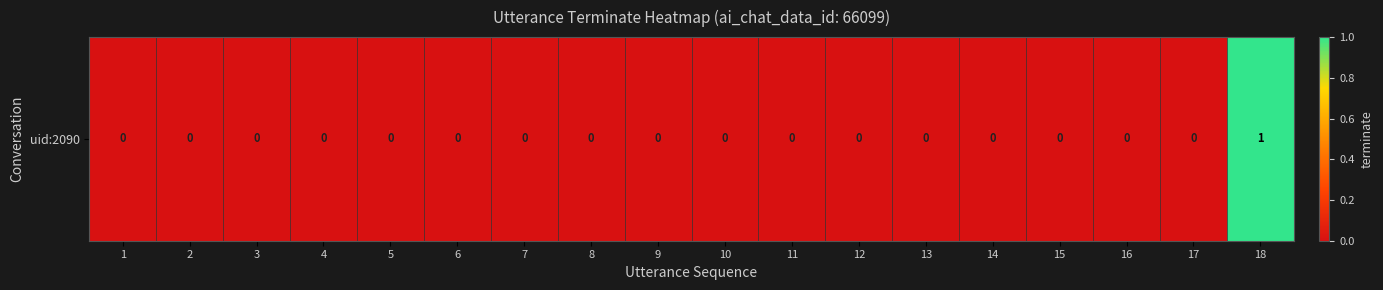

The chart shows a value of 0 at 12. True or false?

True